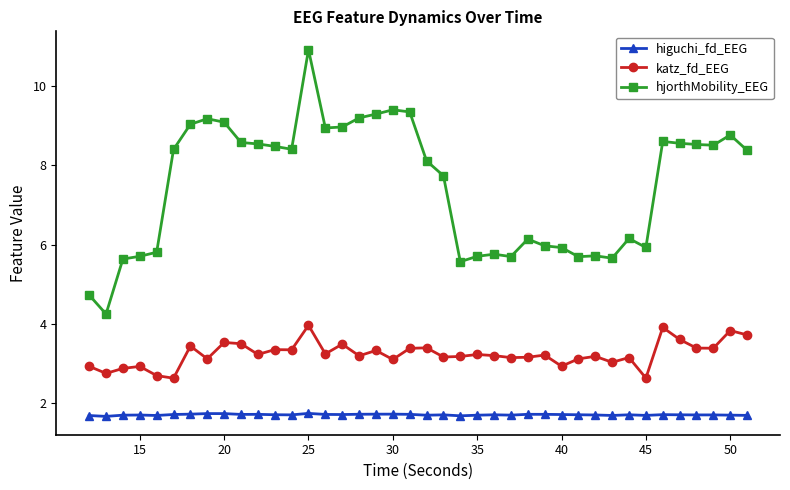

Which series has the largest range (max minus min)?

hjorthMobility_EEG